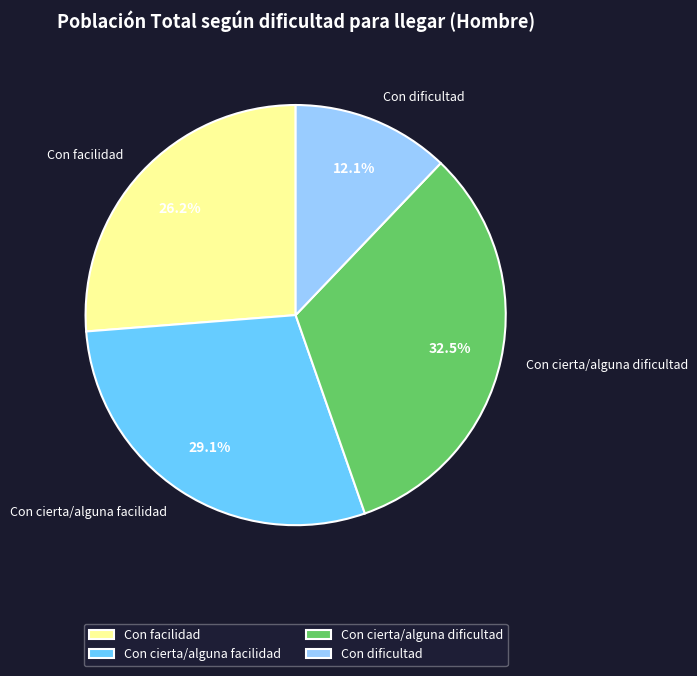

How much of the chart is everything except Con dificultad?

87.9%